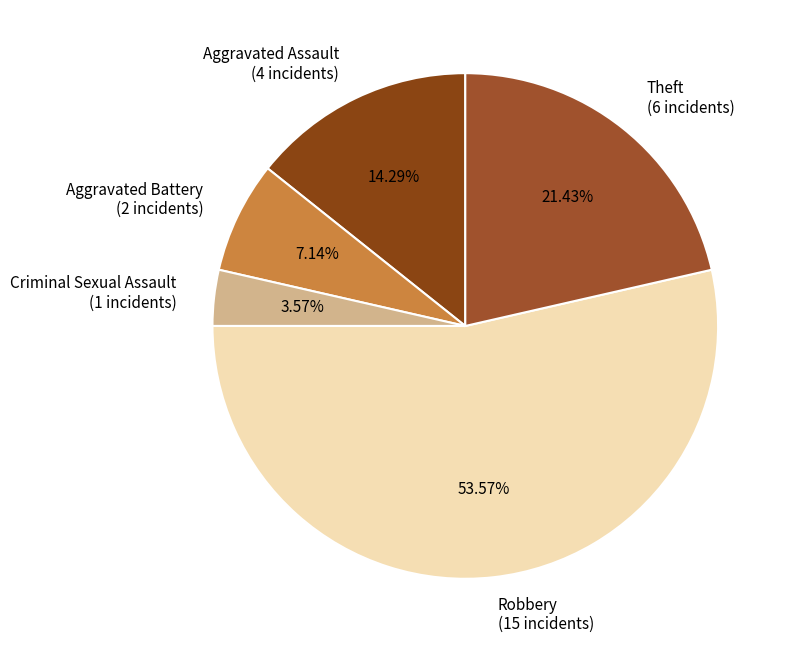

To the nearest percent, what is the difference between the Criminal Sexual Assault and Theft slice percentages?

18%